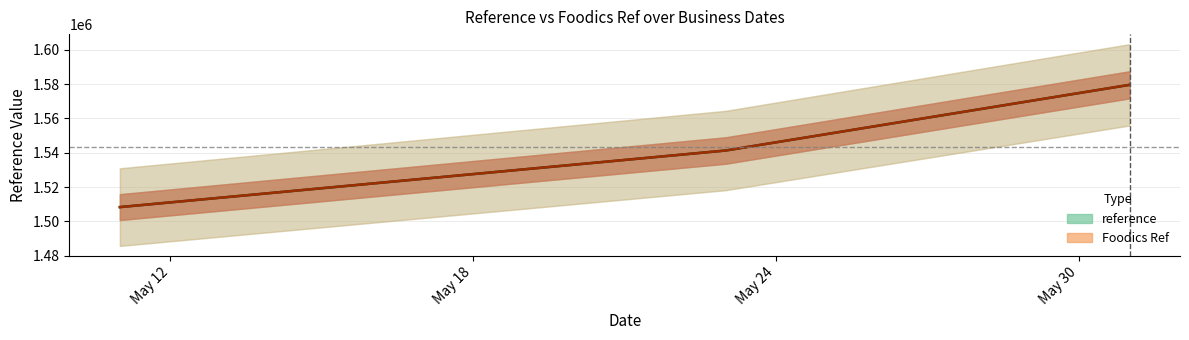

How many reference values are between 1508292 and 1579556?

3